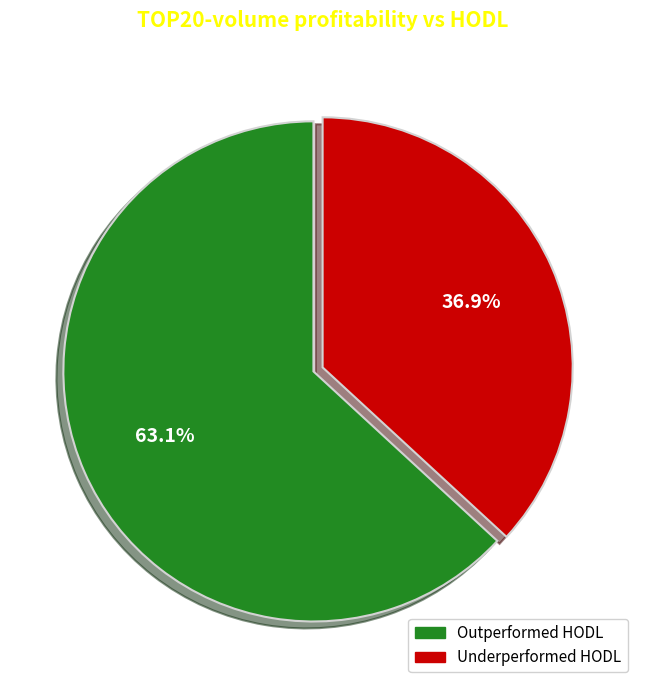

What is the total percentage of Outperformed HODL and Underperformed HODL?

100.0%